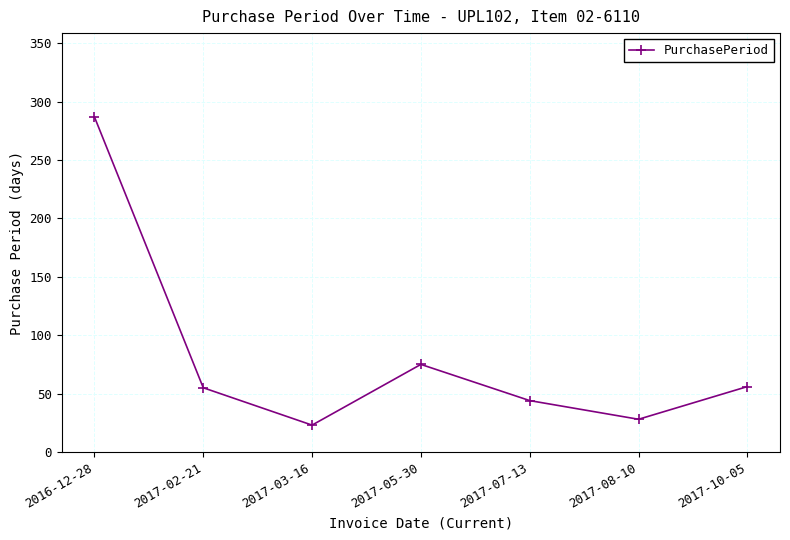

What is the change in value from 2017-07-13 to 2017-10-05?

+12